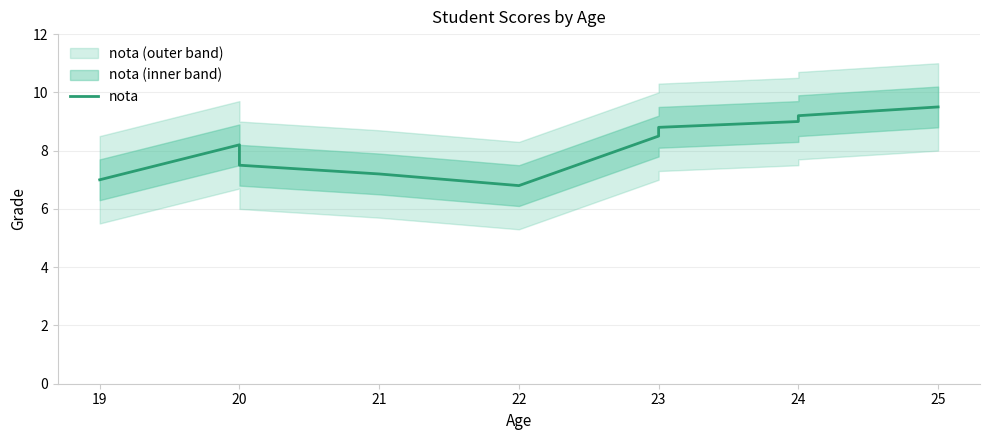

Reading left to right, list all the values displayed in this chart.

7.0	8.2	7.5	7.2	6.8	8.5	8.8	9.0	9.2	9.5